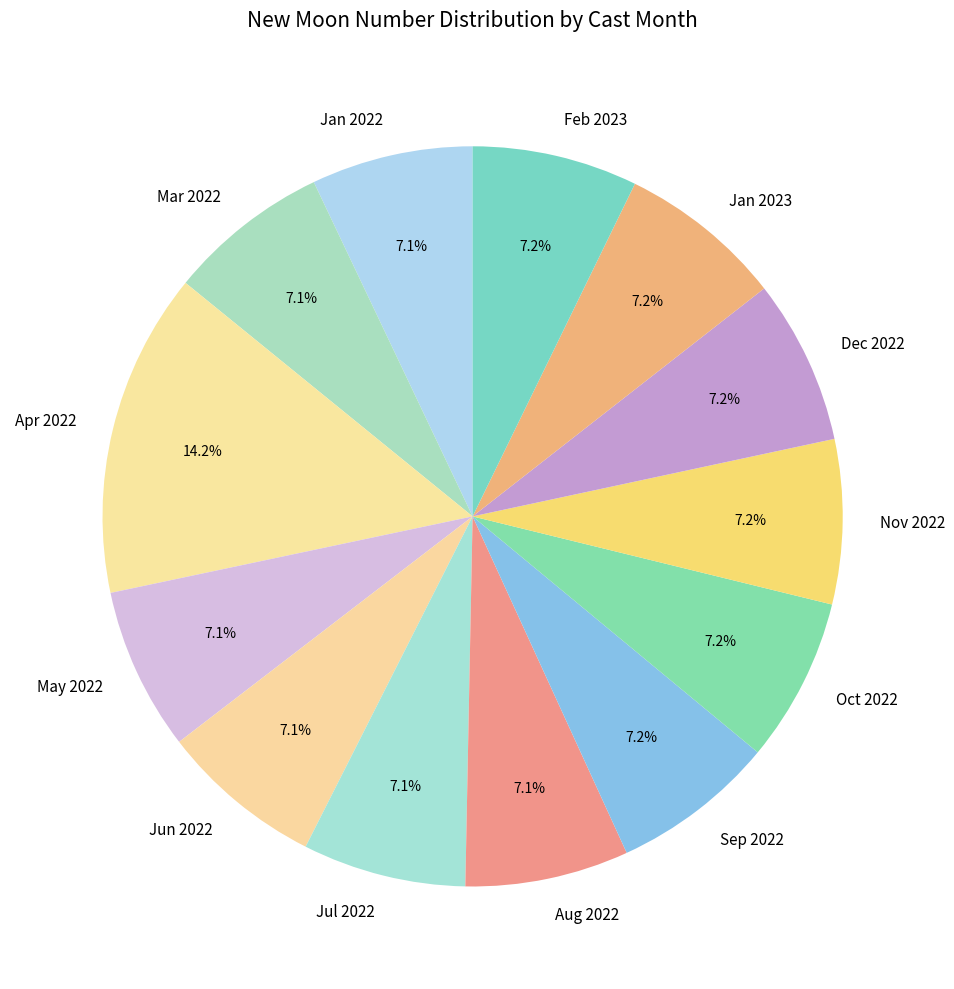

Does Jan 2023 account for over 50% of the chart?

No